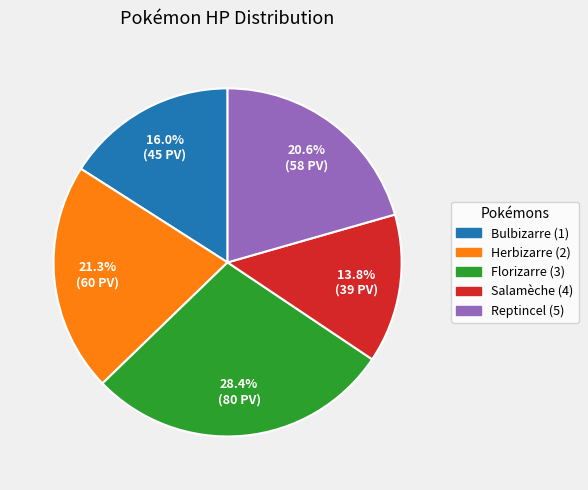

Rank the categories by value from lowest to highest.

Salamèche (4), Bulbizarre (1), Reptincel (5), Herbizarre (2), Florizarre (3)